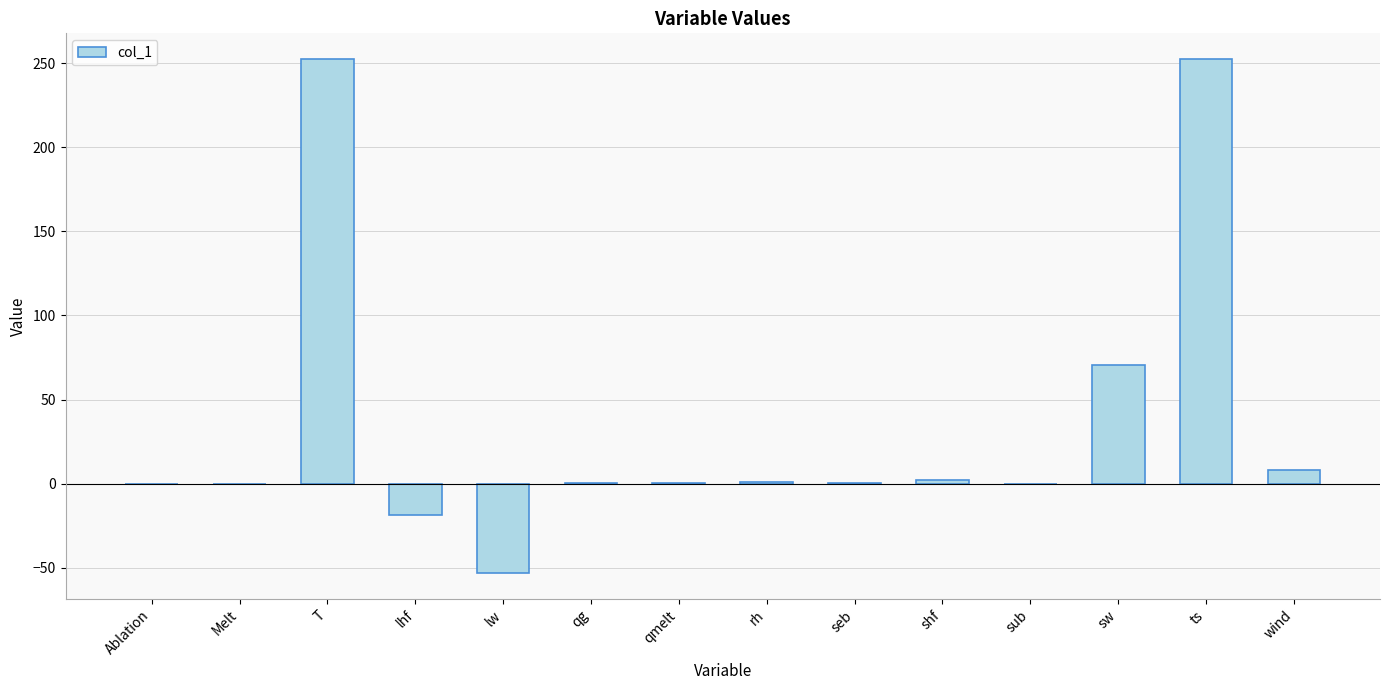

Where is the data nearest to the value 99?

sw